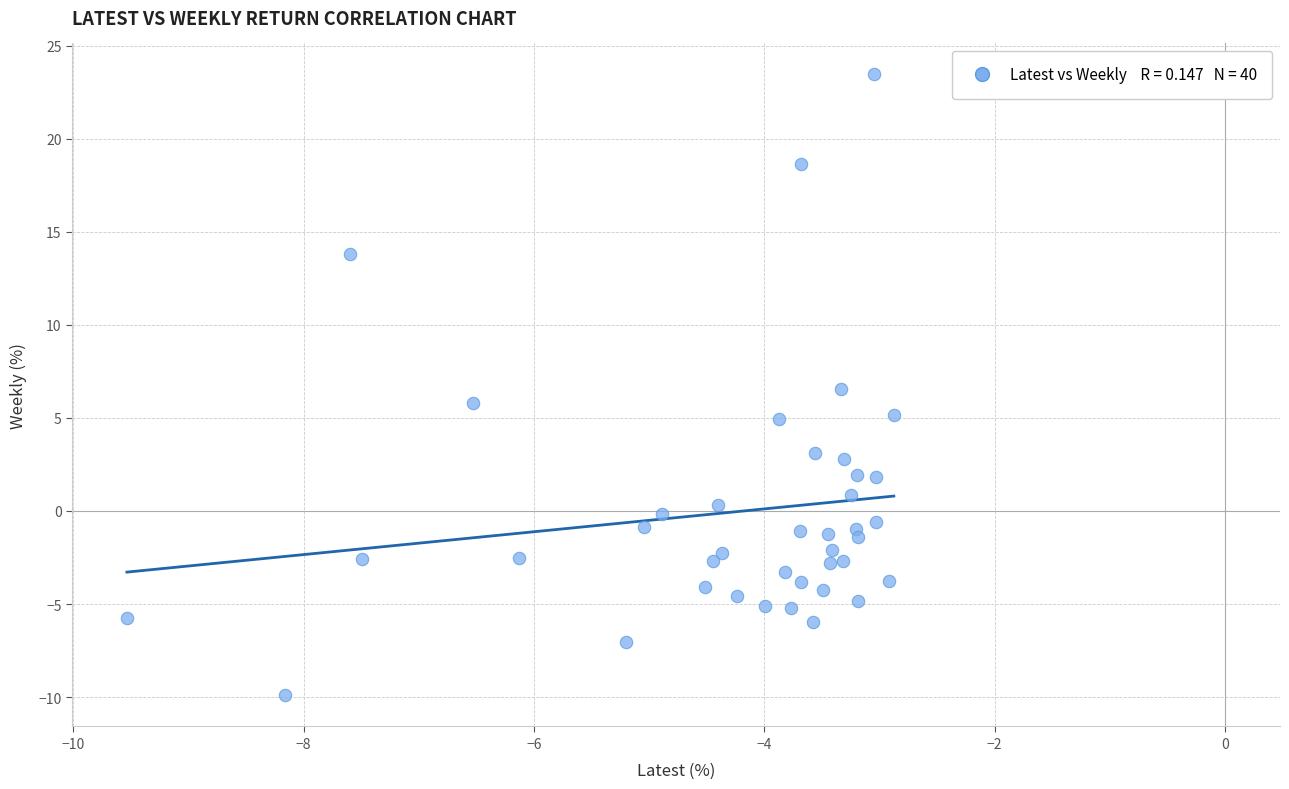

What is the range of Y values (max minus min)?

33.4